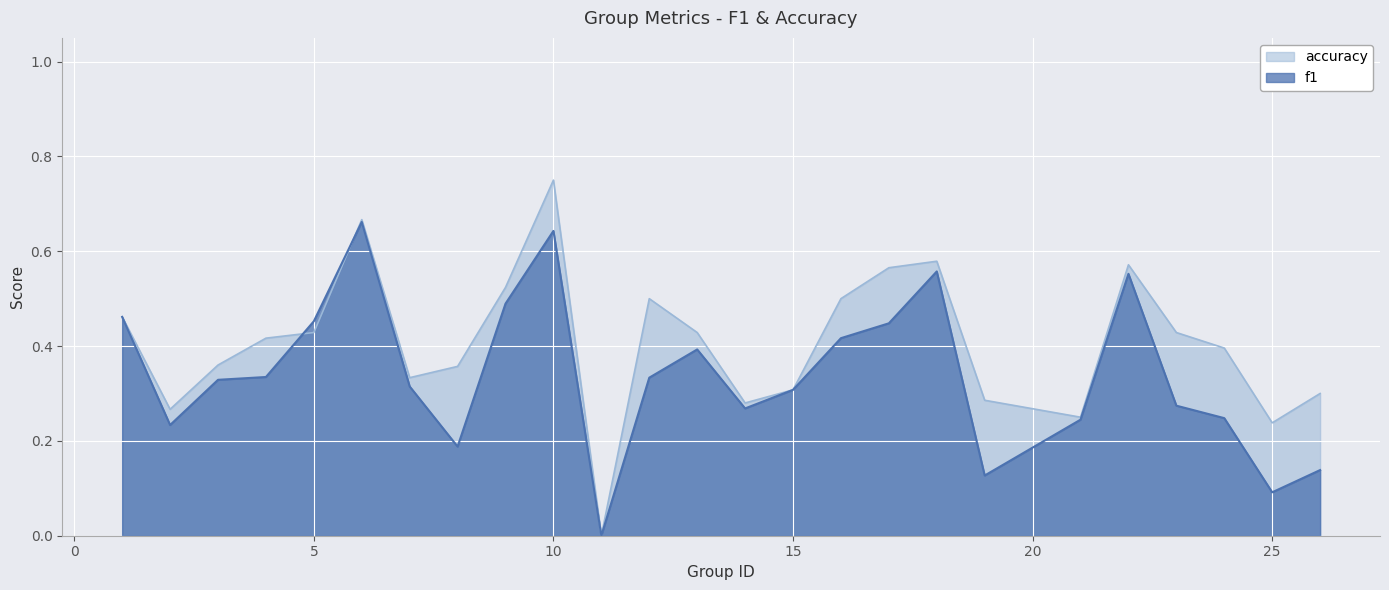

At 26, list the series in order from largest to smallest.

accuracy, f1